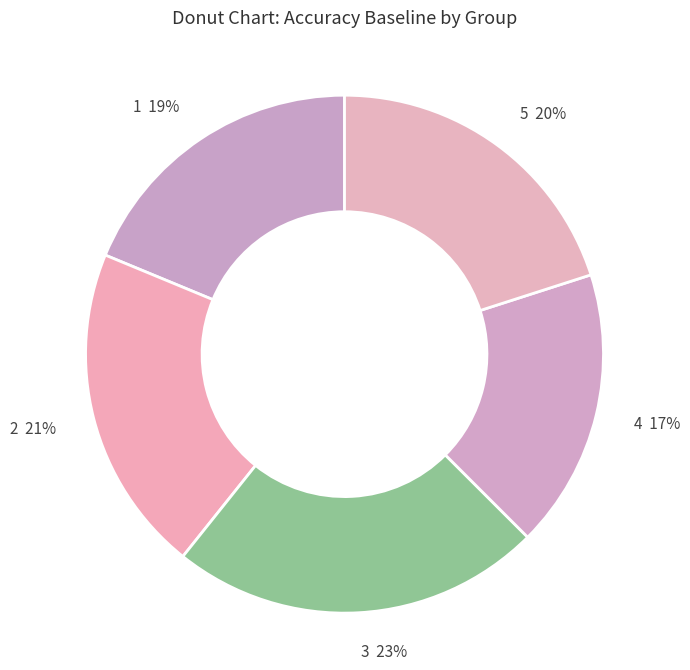

To the nearest percent, what portion does 1 represent?

19%